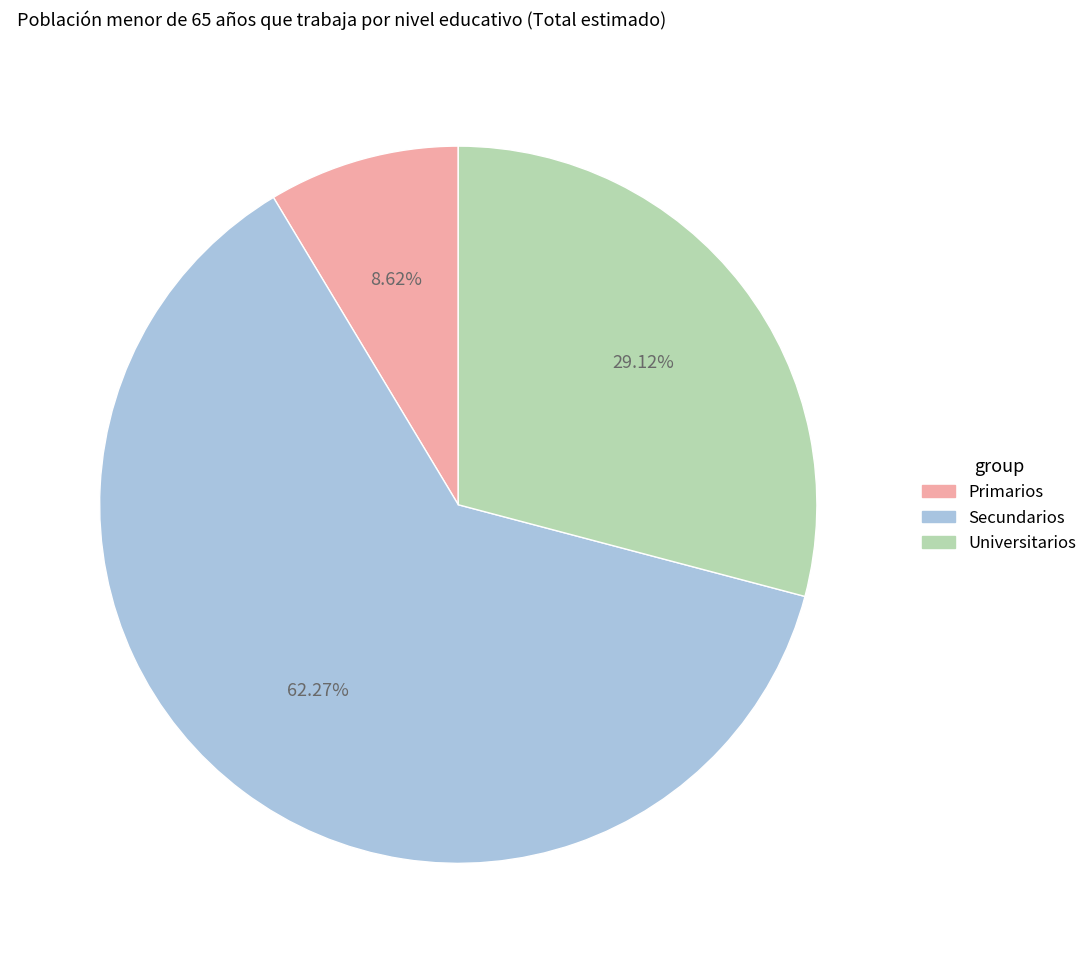

Rank the categories by value from highest to lowest.

Secundarios, Universitarios, Primarios